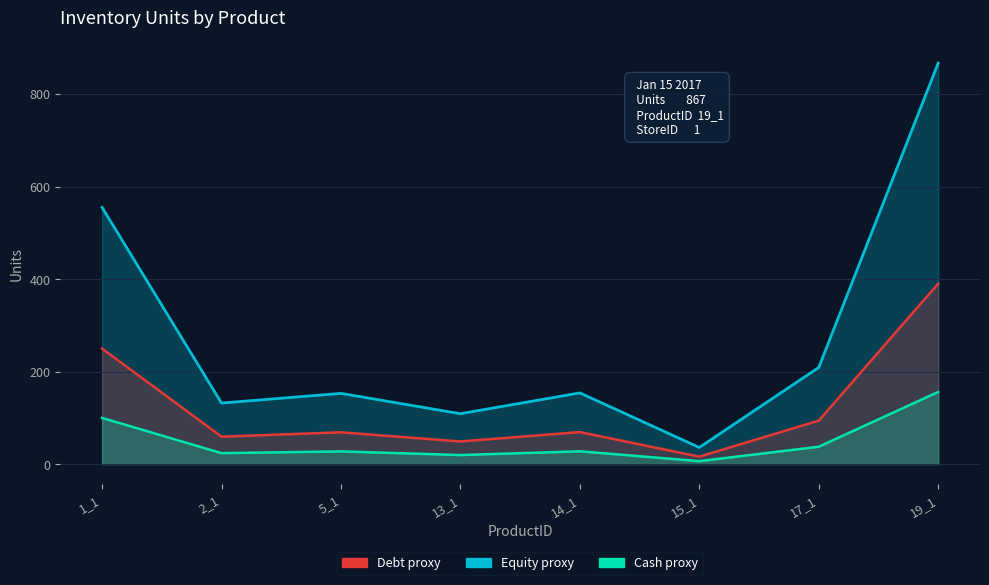

Reading left to right, list all the values displayed in this chart.

Units (Equity proxy): 1_1=555.0	2_1=132.0	5_1=153.0	13_1=109.0	14_1=154.0	15_1=36.0	17_1=209.0	19_1=867.0
Units × 0.45 (Debt proxy): 1_1=249.8	2_1=59.4	5_1=68.9	13_1=49.1	14_1=69.3	15_1=16.2	17_1=94.0	19_1=390.2
Units × 0.18 (Cash proxy): 1_1=99.9	2_1=23.8	5_1=27.5	13_1=19.6	14_1=27.7	15_1=6.5	17_1=37.6	19_1=156.1